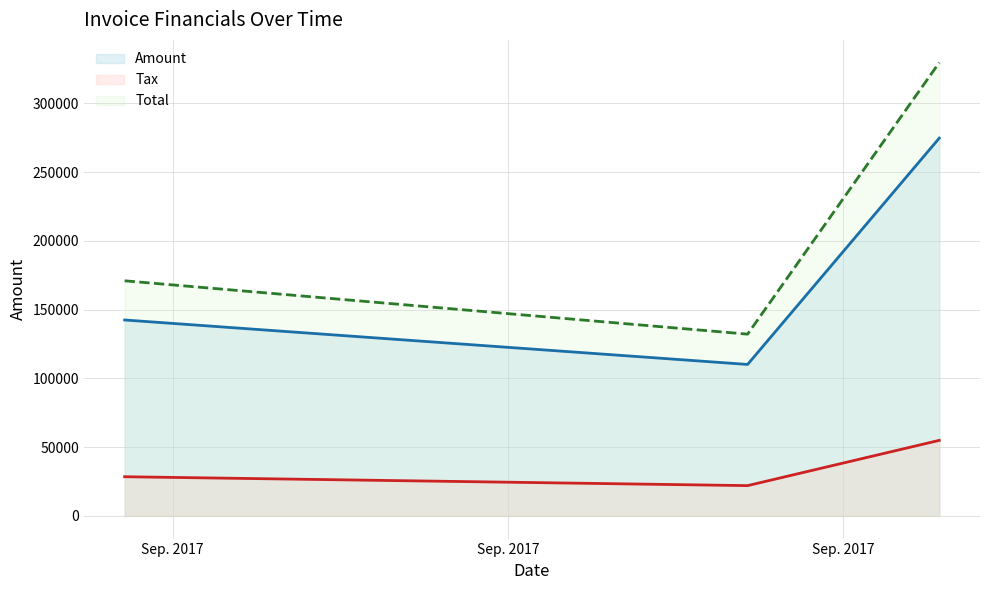

Reading right to left, extract all data points from this chart.

Amount: 2017-09-19=274694.0	2017-09-15=110136.0	2017-09-02=142461.0
Tax: 2017-09-19=54938.8	2017-09-15=22027.2	2017-09-02=28492.2
Total: 2017-09-19=329633.0	2017-09-15=132163.0	2017-09-02=170953.0